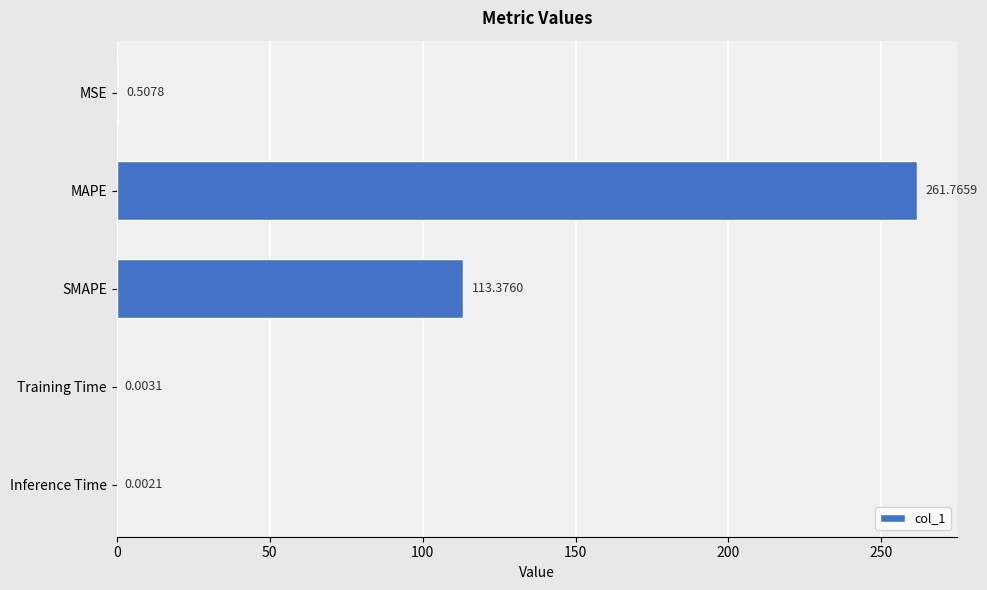

What is the sum of the values at MAPE and MSE?

262.3